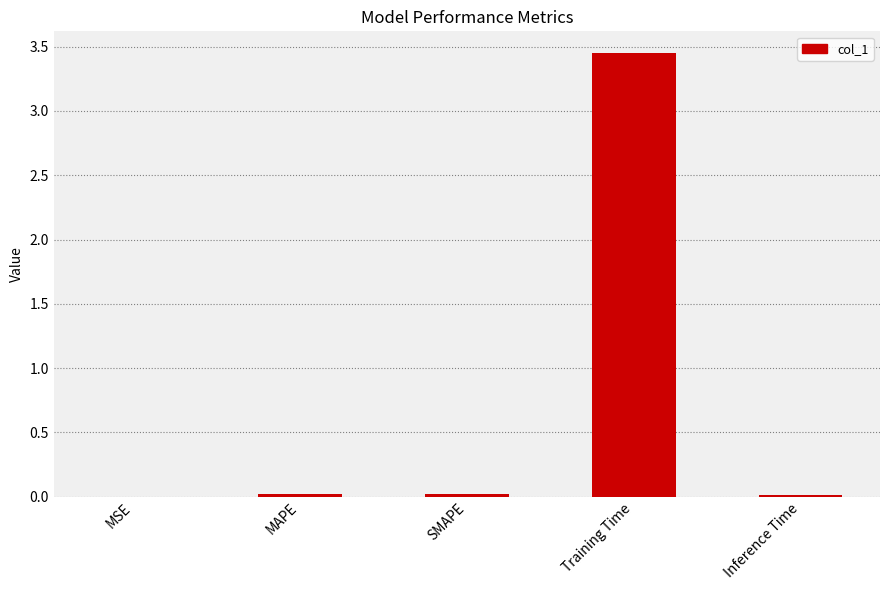

The chart shows a value of 0.0 at SMAPE. True or false?

True